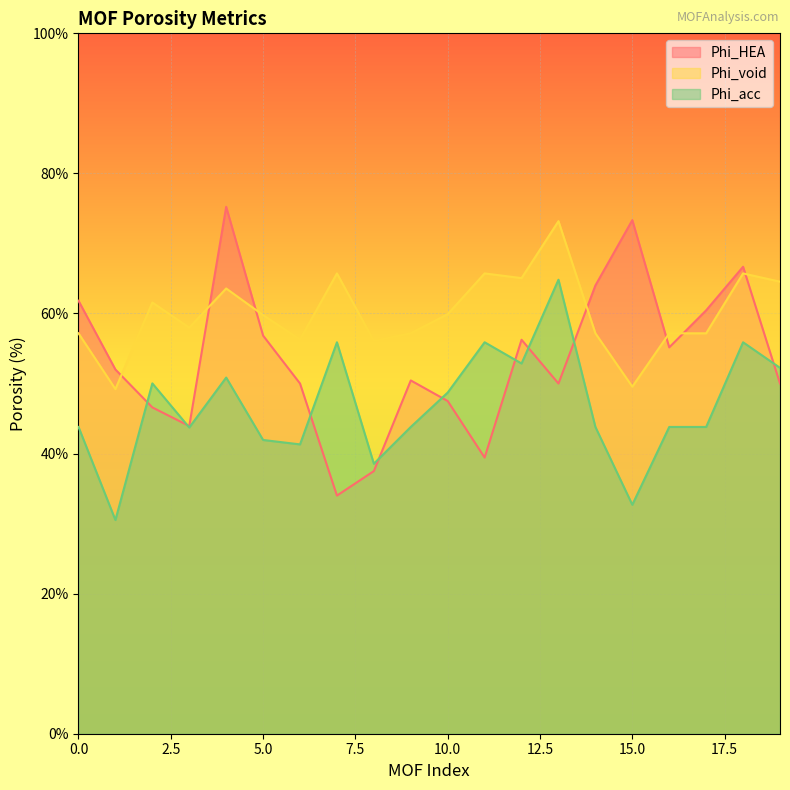

Between 2 and 10, which series saw the biggest shift?

Phi_void